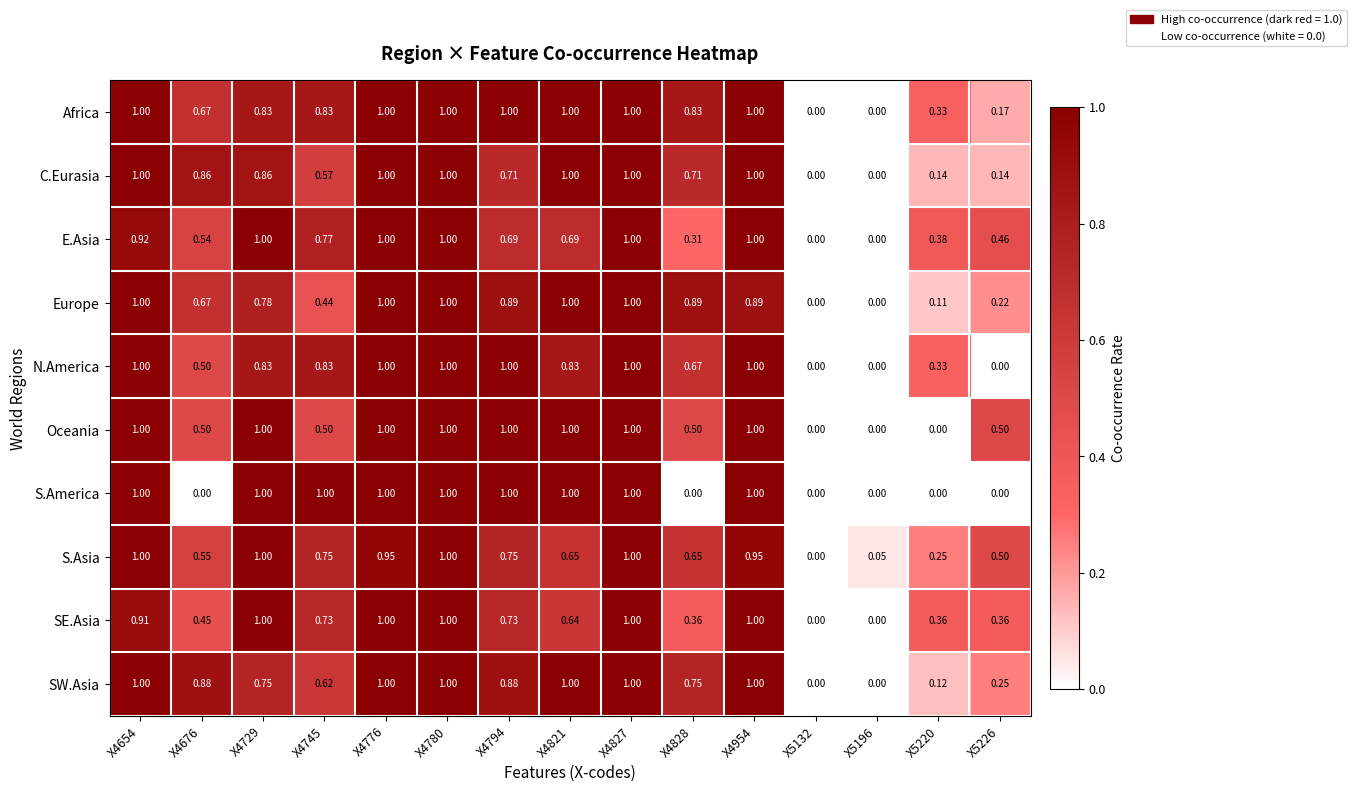

Which series changed the most between X4828 and X5132?

Europe